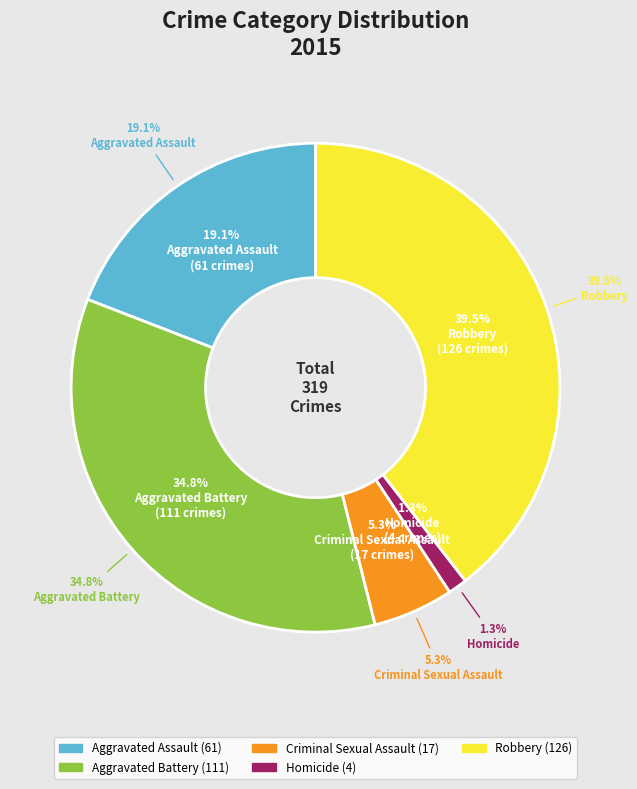

Which category has the smallest portion of the pie?

Homicide